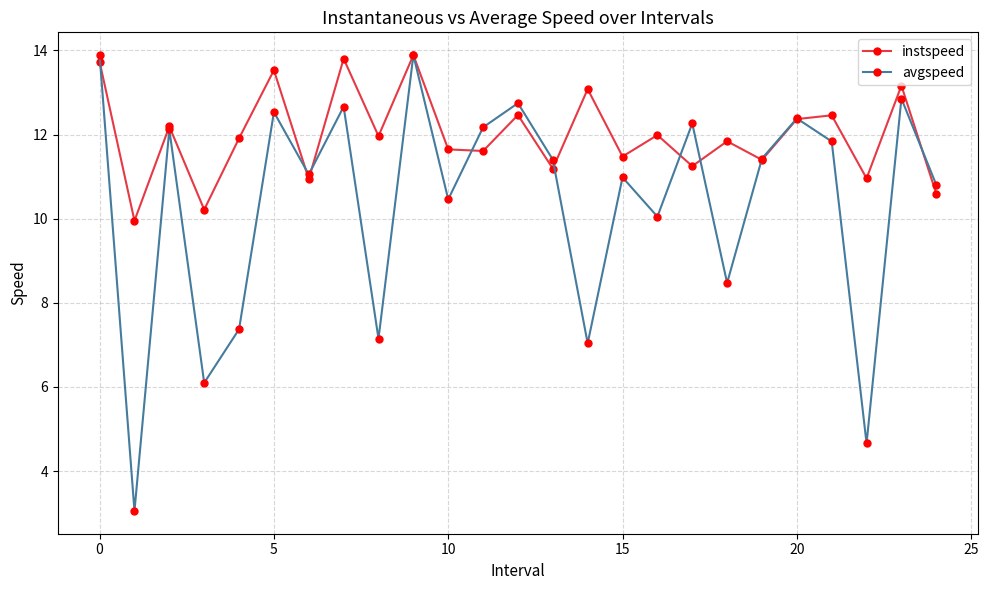

At how many categories does at least one series exceed 9?

25